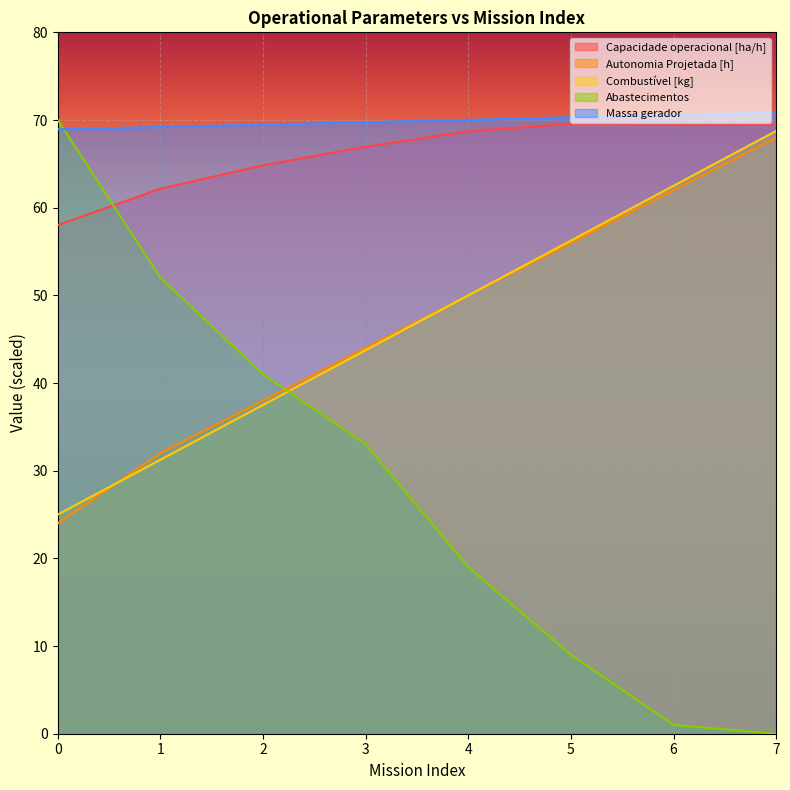

Is the value of Abastecimentos at 6 greater than the value of Autonomia Projetada [h] at 1?

No